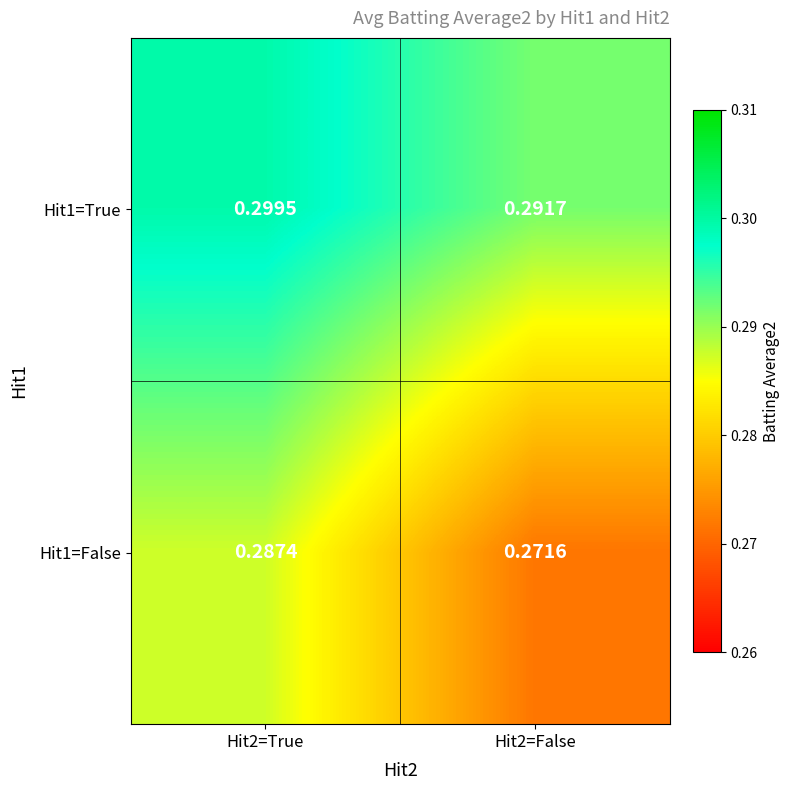

At which category is the sum across all series the highest?

Hit2=True